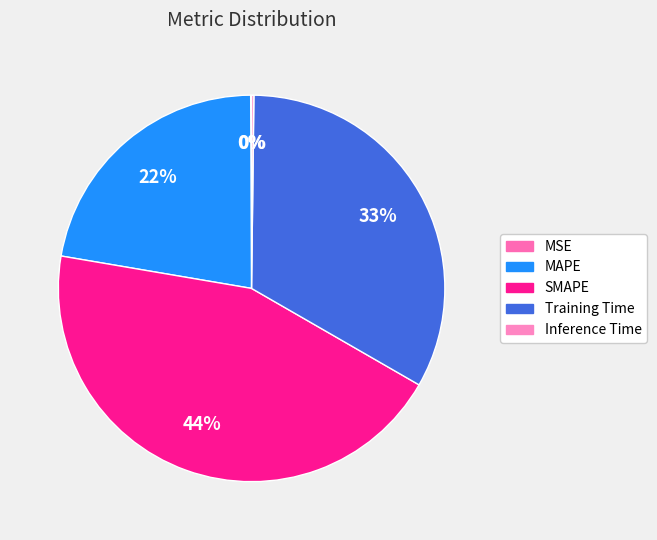

The SMAPE slice represents 44% of the pie. True or false?

True